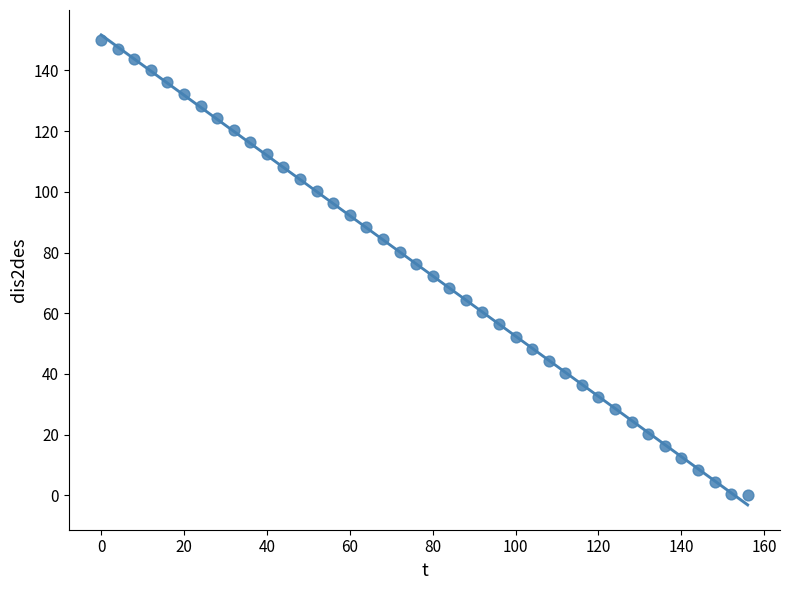

What is the range of X values (max minus min)?

156.0